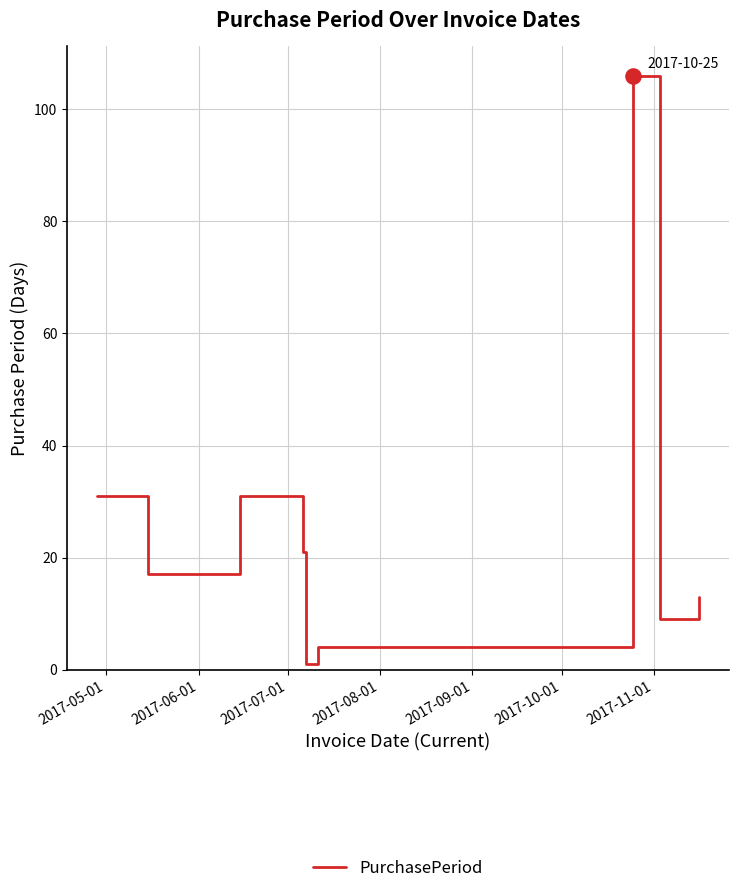

What is the difference between the maximum and minimum values?

105